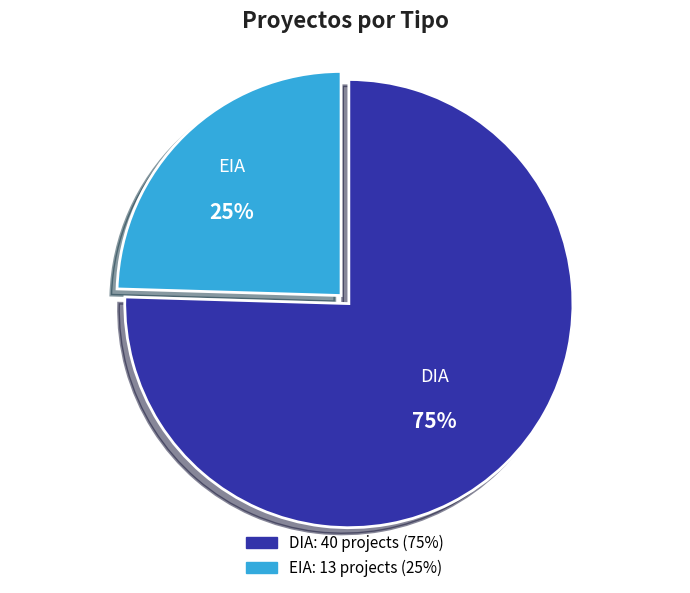

To the nearest percent, what portion does DIA represent?

75%